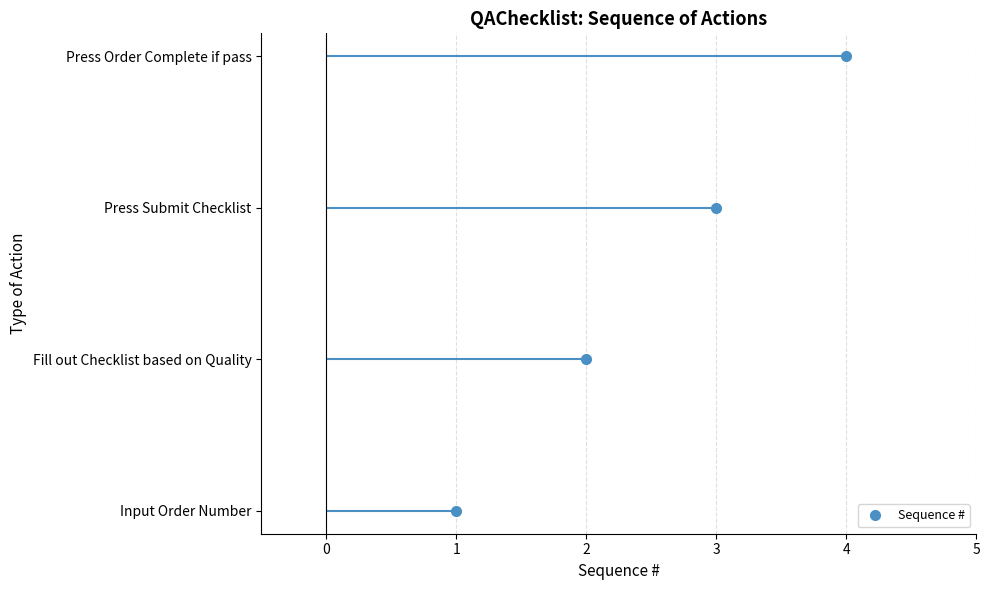

How many distinct data groups are displayed?

1